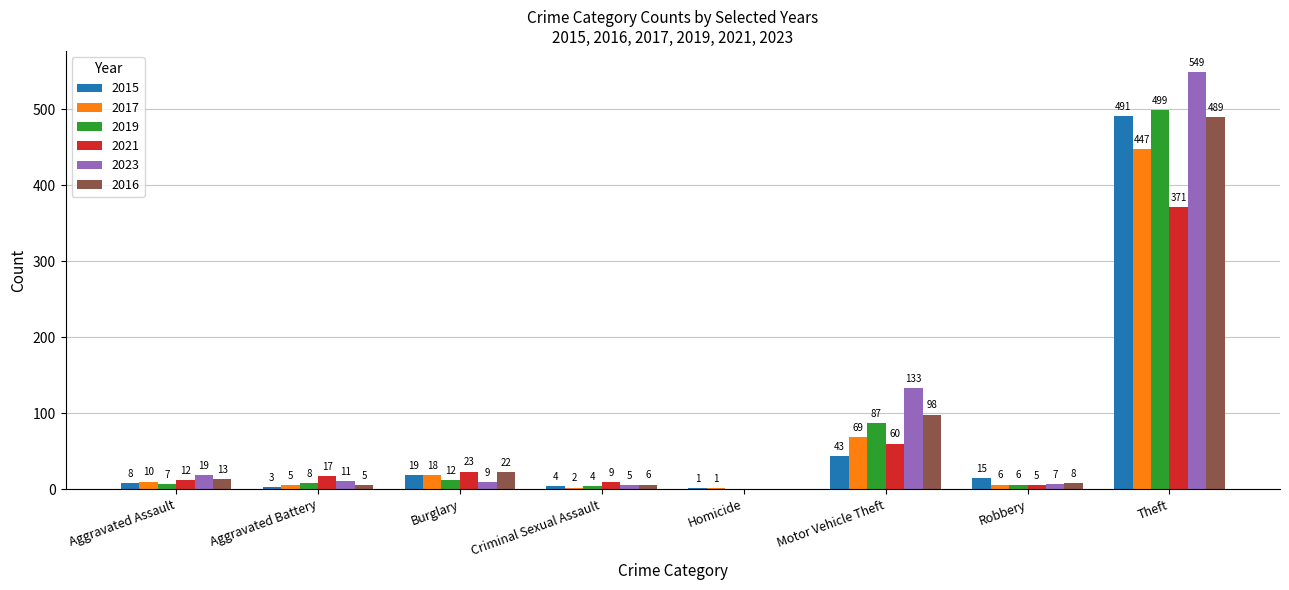

What is the maximum value for 2023?

549